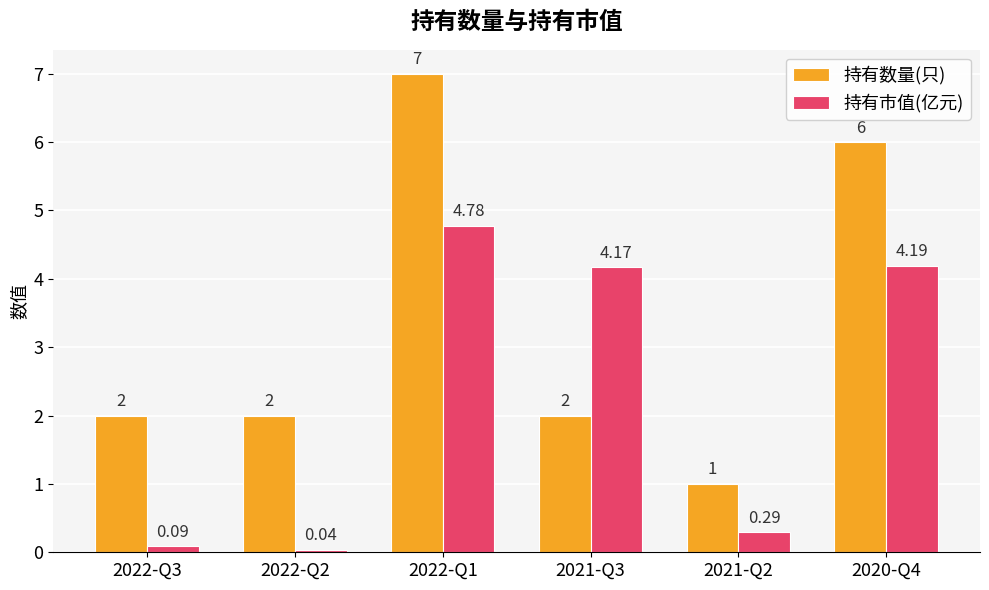

How many groups of bars are there?

6